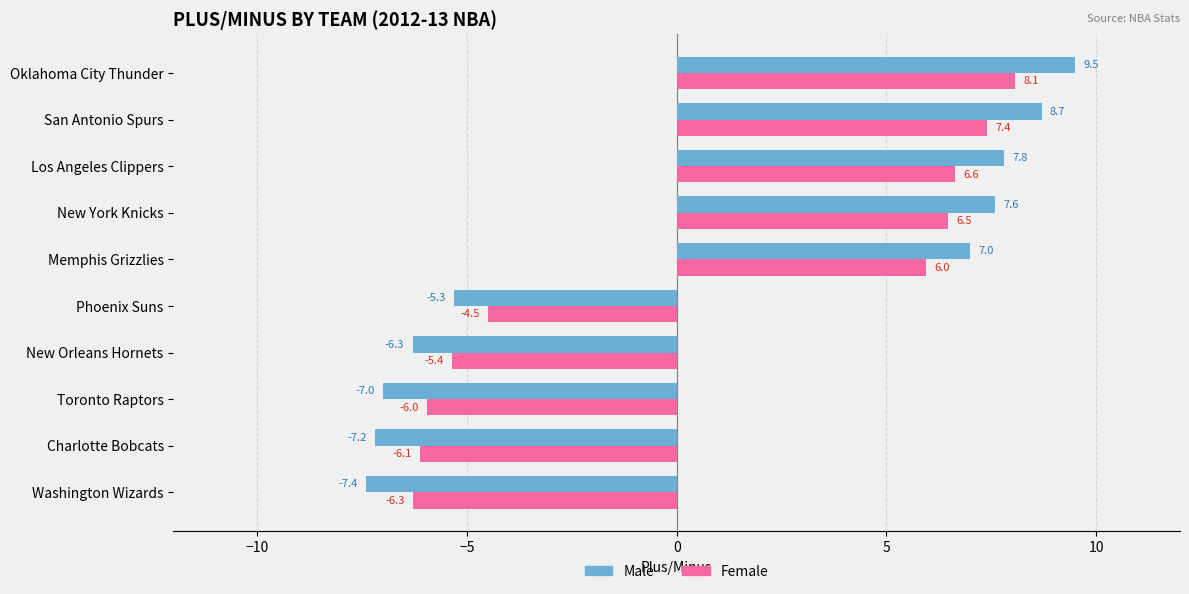

Which series has the largest range (max minus min)?

Male